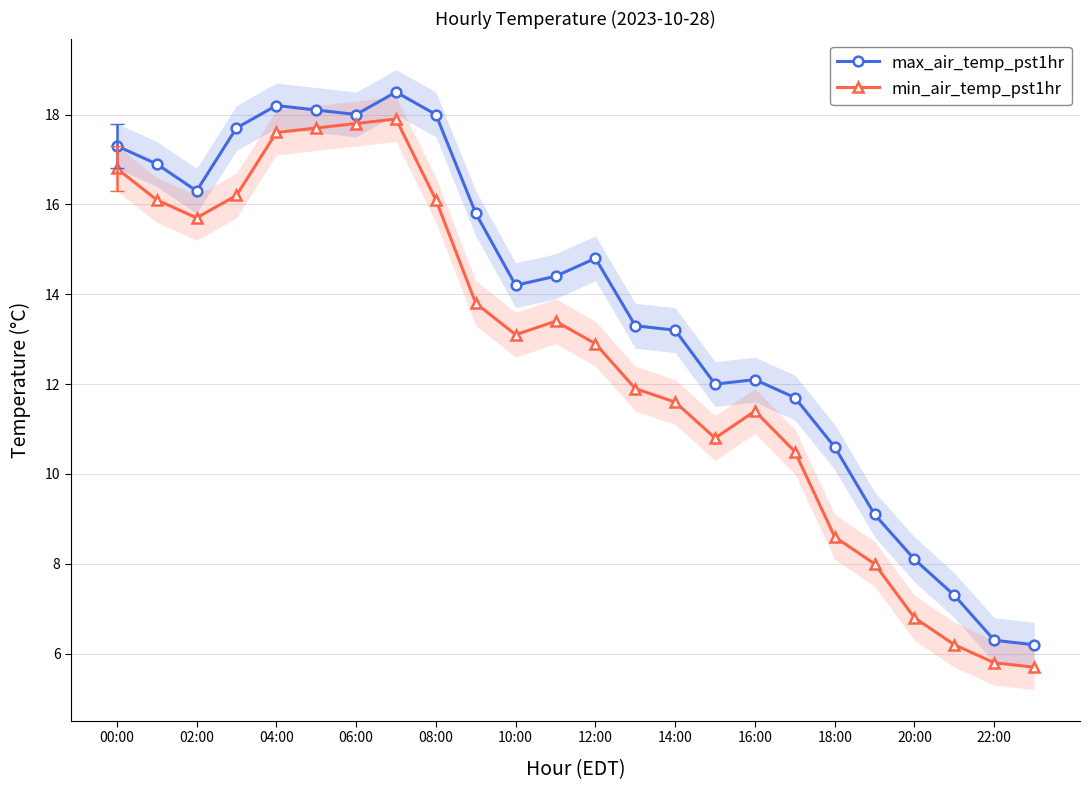

True or false: min_air_temp_pst1hr has more than 1 interior local peaks.

True